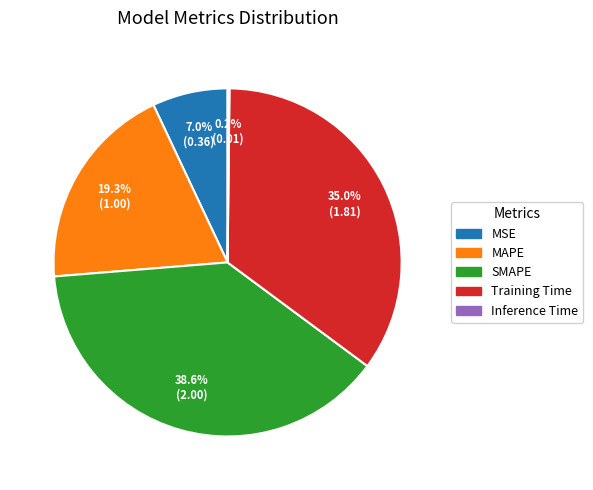

True or false: MAPE accounts for 30% of the total.

False